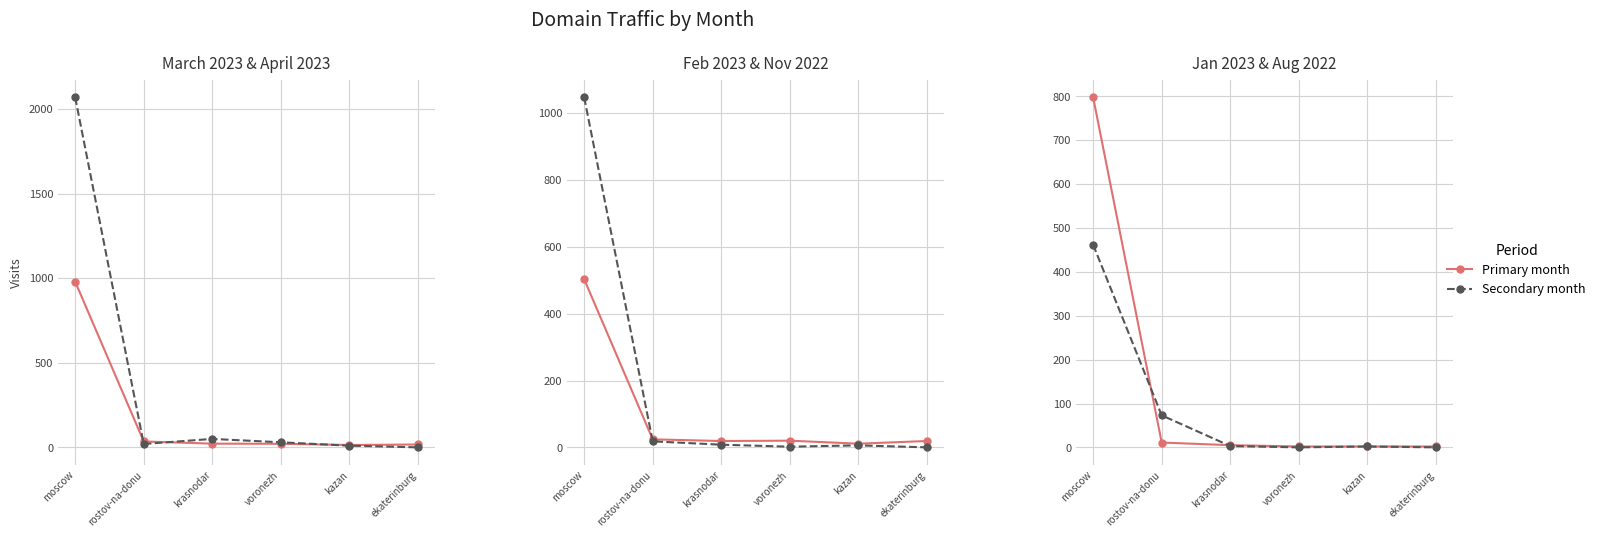

Is the value of April 2023 at rostov-na-donu greater than the value of February 2023 at ekaterinburg?

Yes